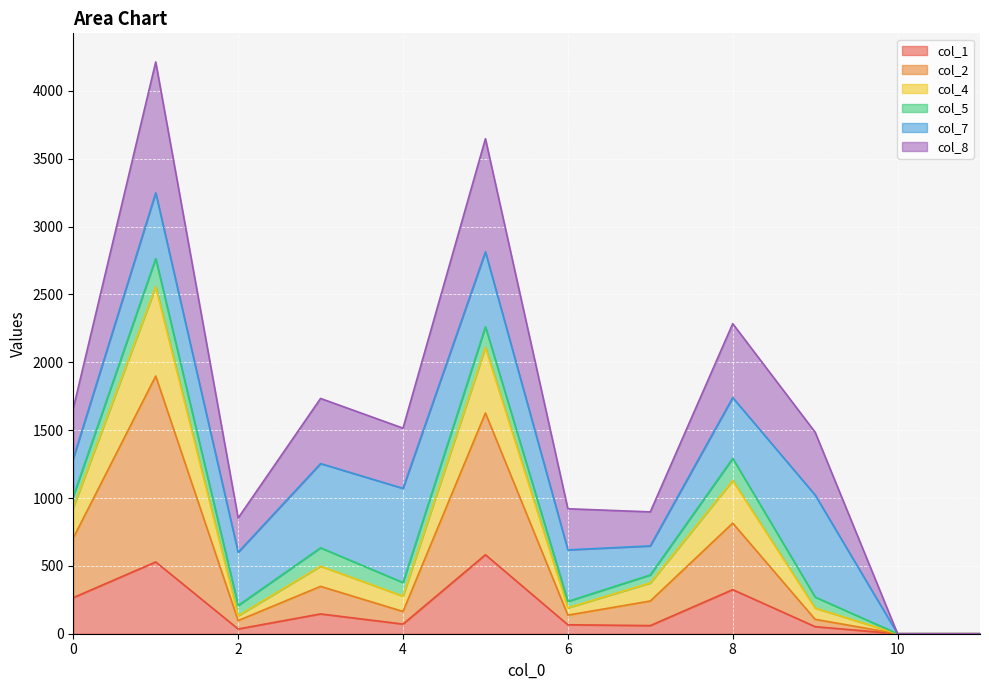

The value of col_1 at 10 is -222. True or false?

False